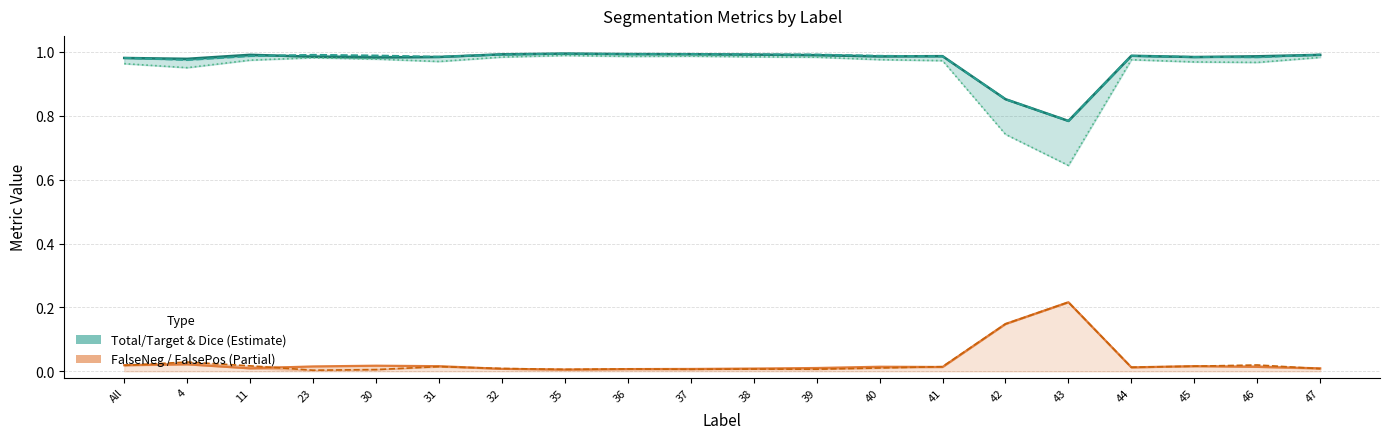

How many lines are shown in the chart?

5